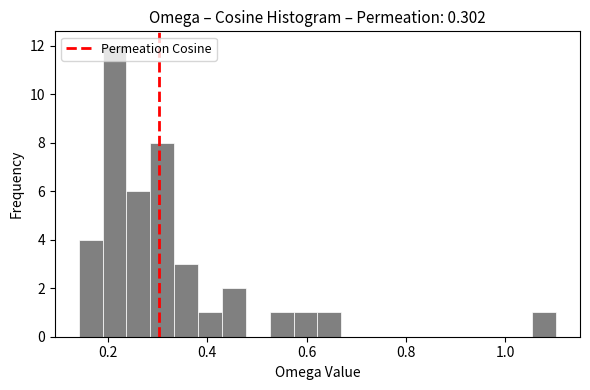

Read against the x-axis, roughly where is the centre of the tallest bar?

0.22